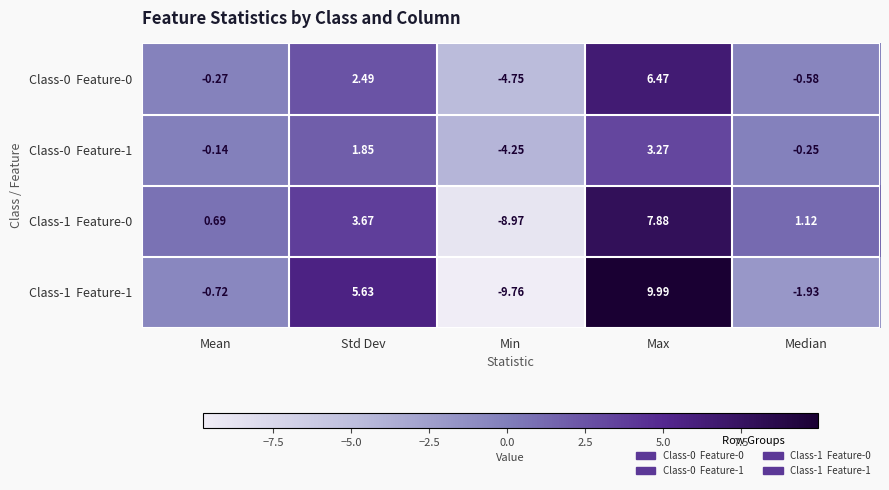

At which category is the sum across all series the highest?

Max